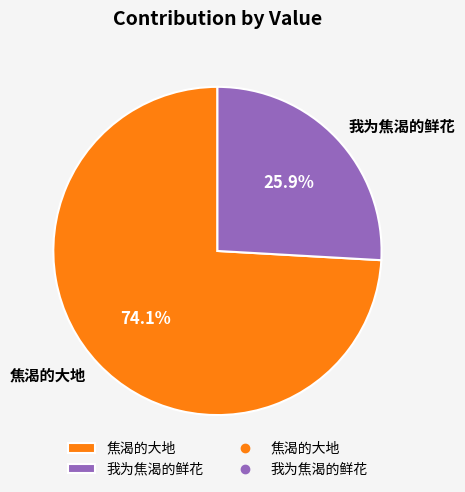

How many segments does this pie chart have?

2